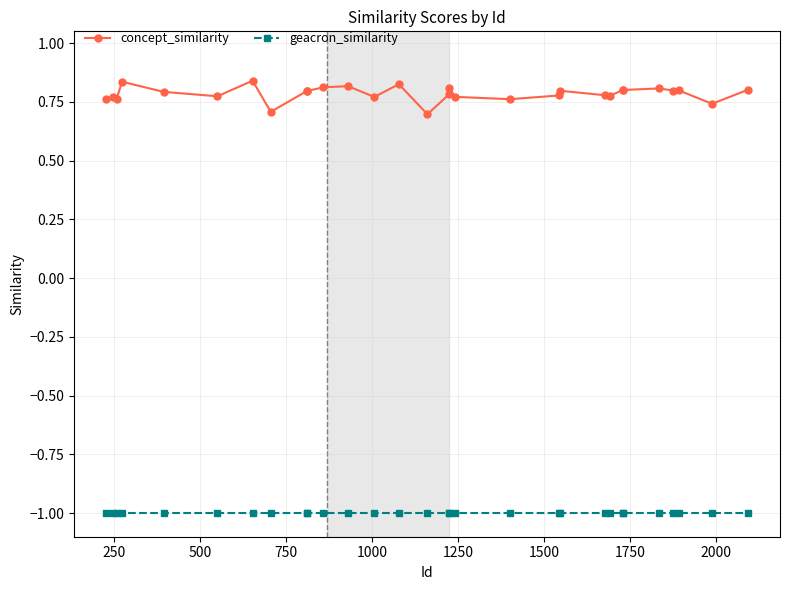

What are all the series names shown in the legend?

concept_similarity, geacron_similarity